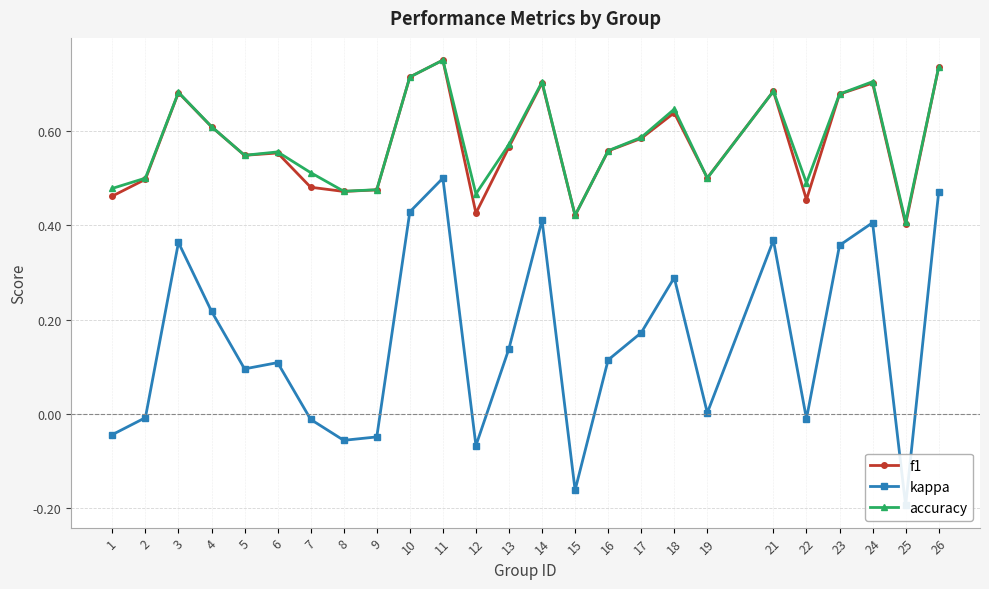

True or false: f1 and kappa intersect in this chart.

False